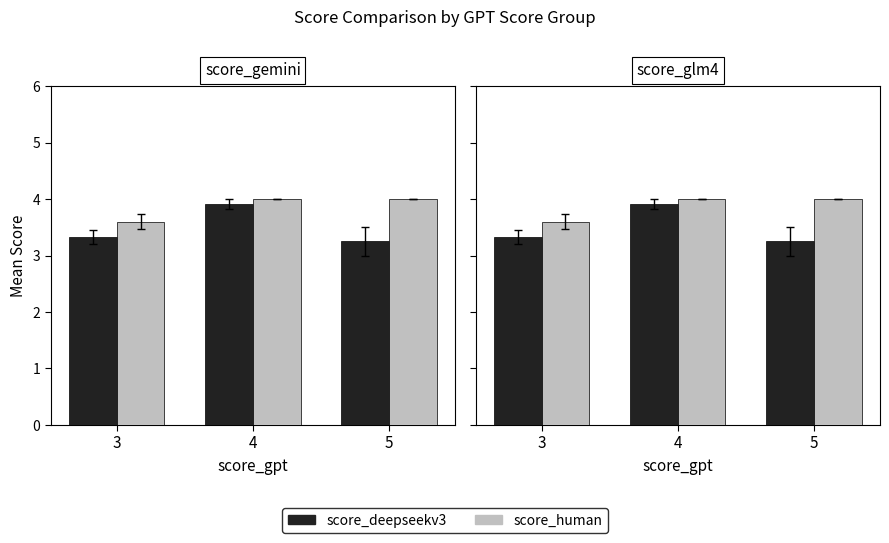

At how many categories does at least one series exceed 3?

3